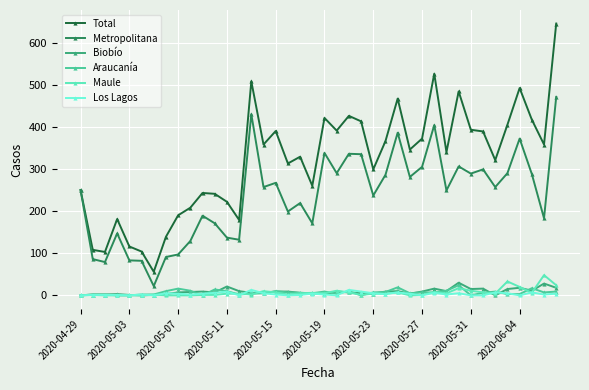

At how many categories does at least one series exceed 529?

1